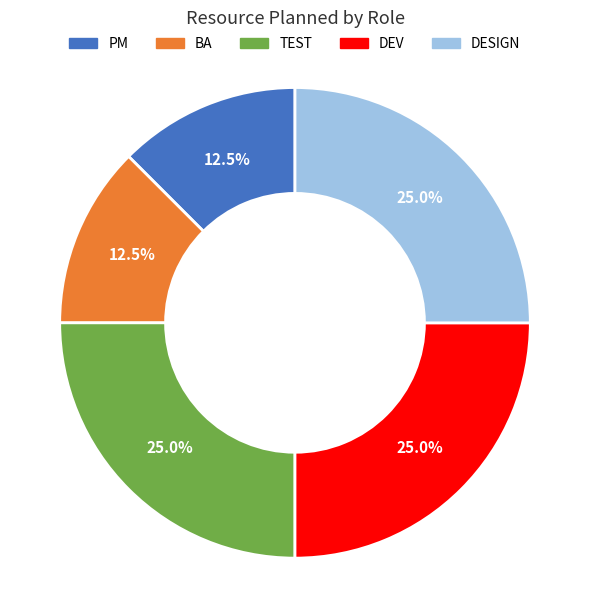

Between DESIGN and PM, which is larger?

DESIGN